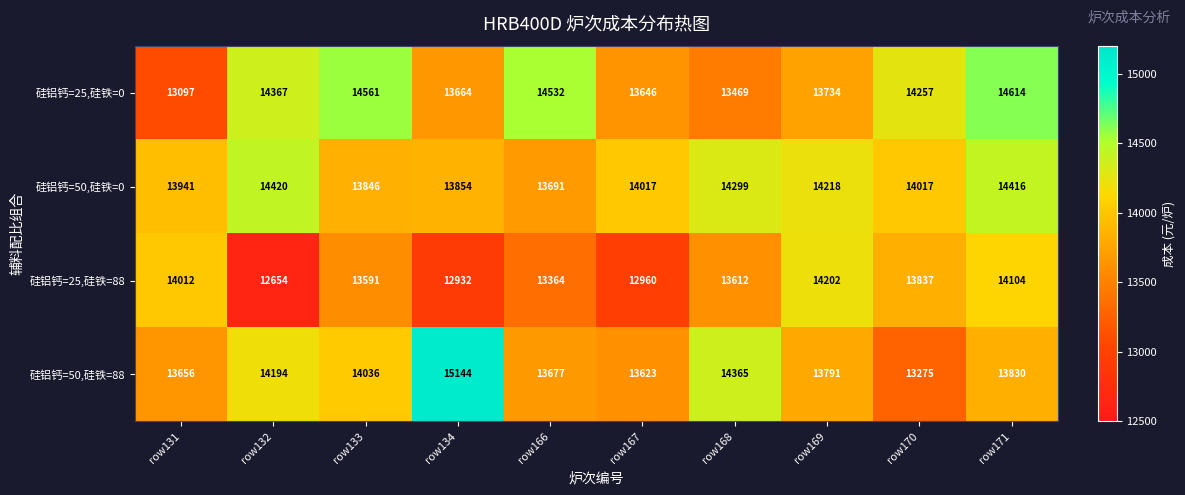

What is the difference between the second highest and second lowest values in the 硅铝钙=50,硅铁=0 series?

570